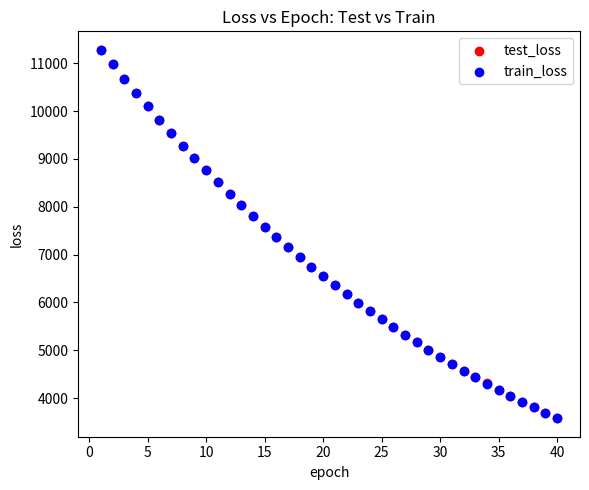

What are all the series names shown in the legend?

test_loss, train_loss